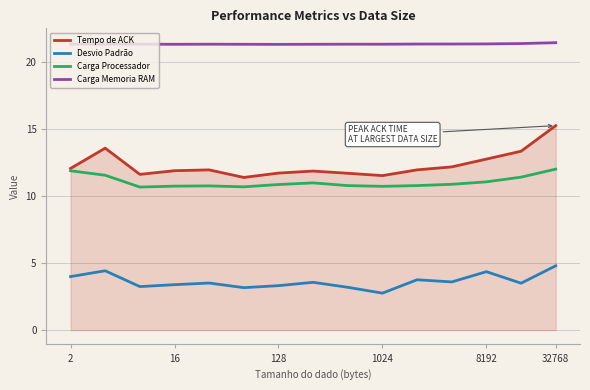

Which series has the widest spread of values?

Tempo de ACK